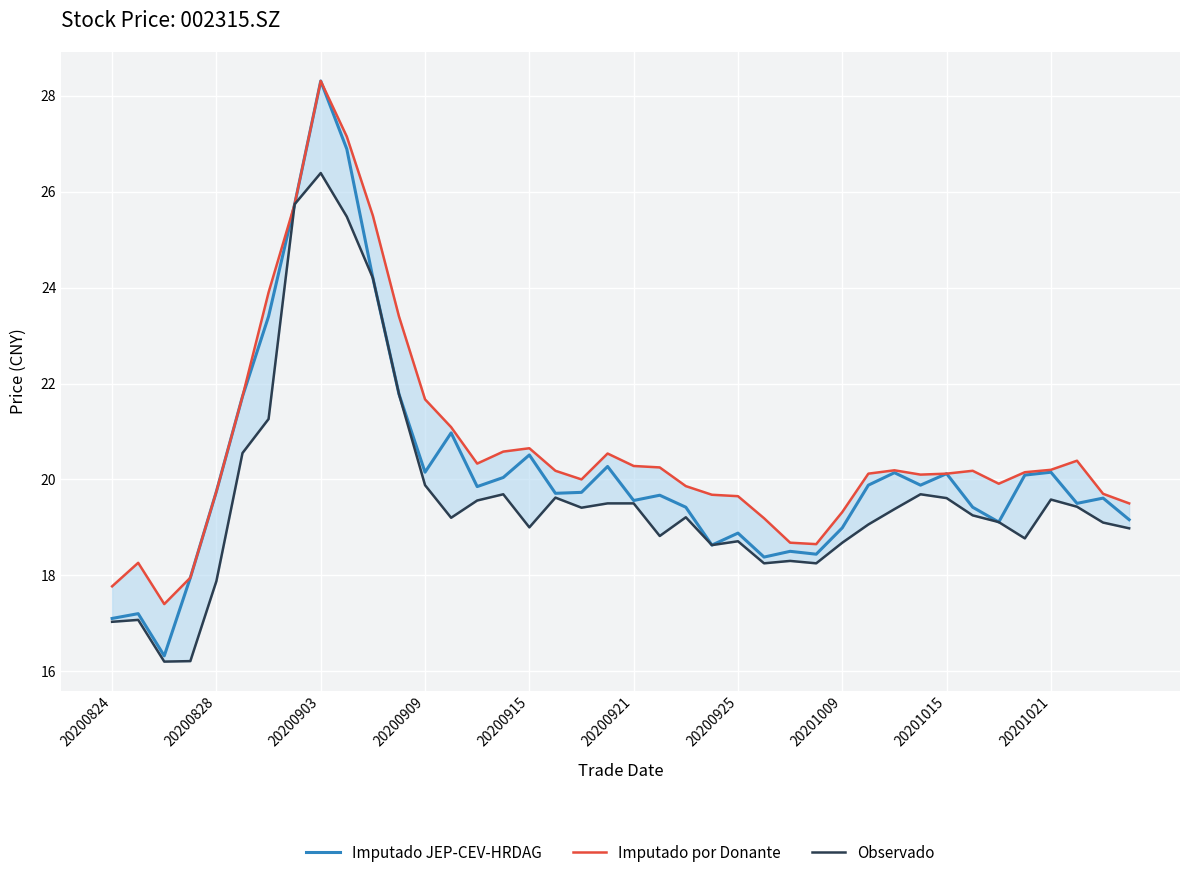

What position from the left is 21?

22